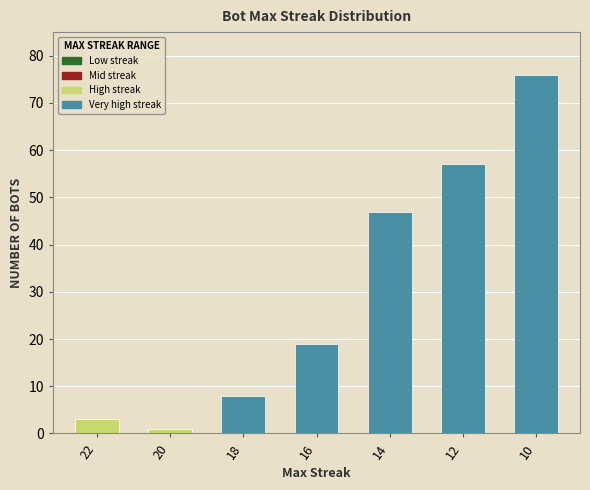

What is the average value?

30